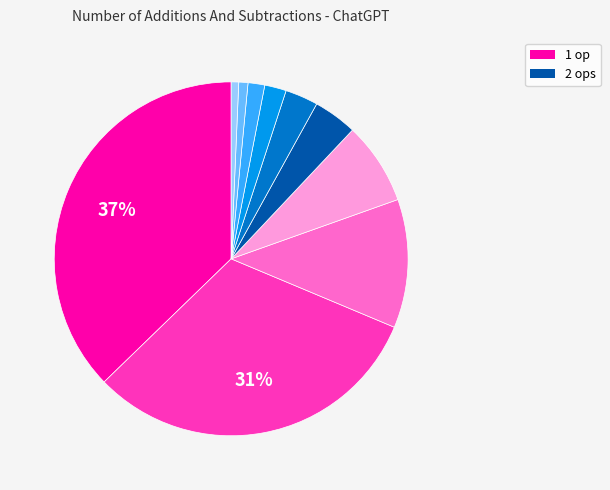

Is there any slice that represents more than half of the pie?

No